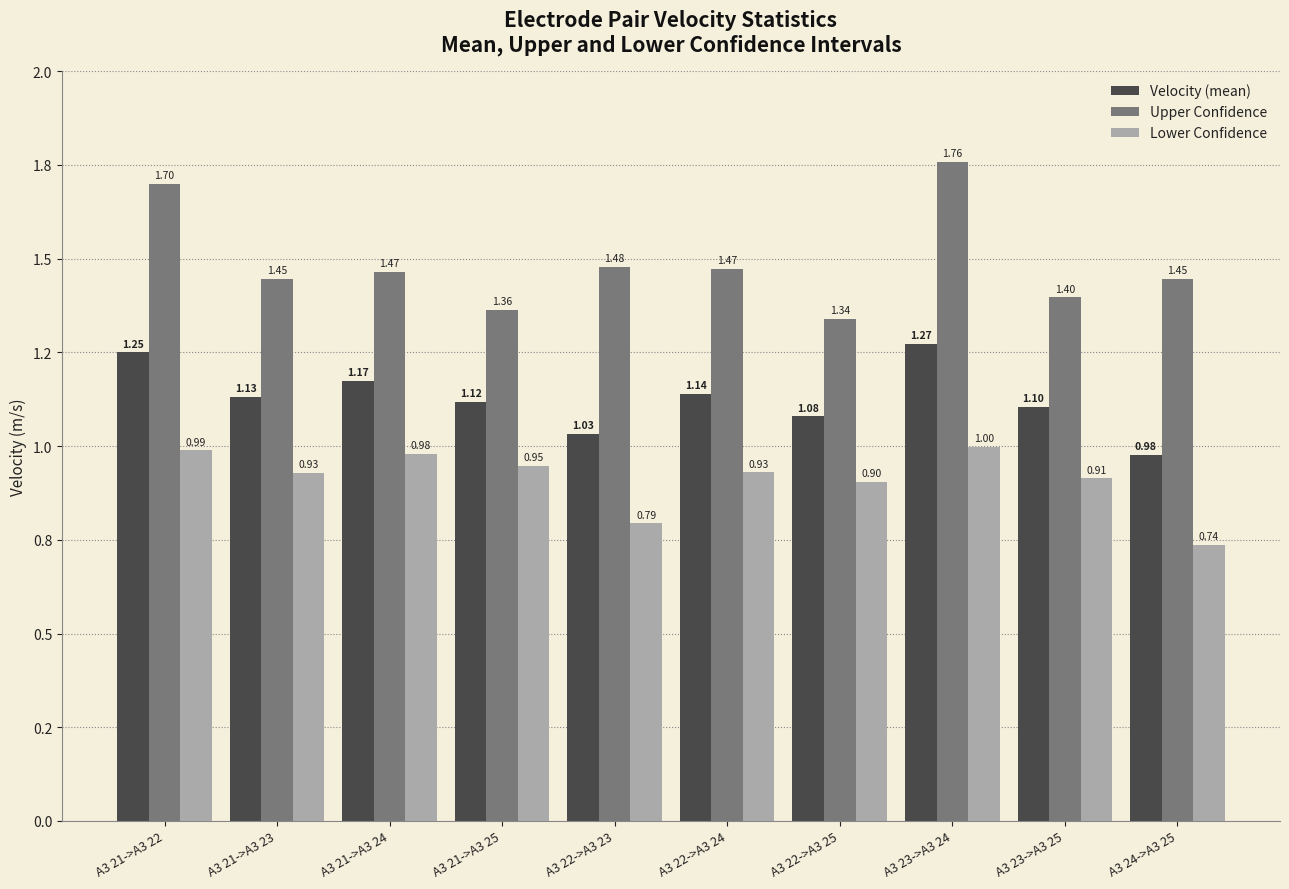

Which has a higher value, A3 23->A3 24 or A3 22->A3 25?

A3 23->A3 24